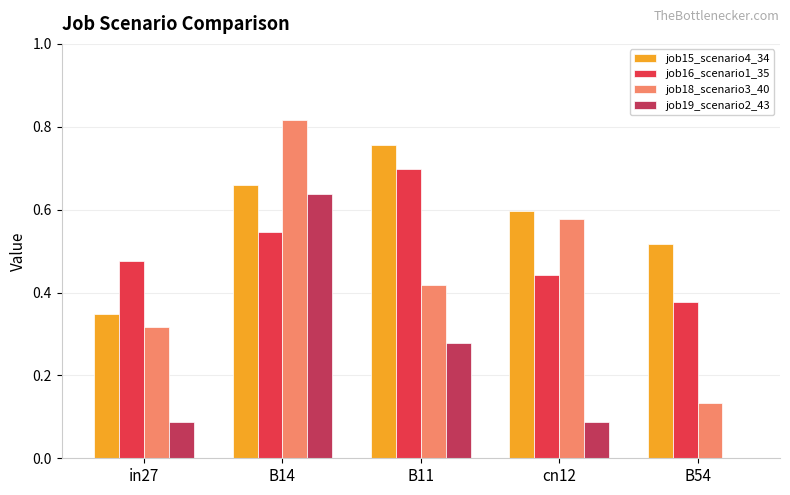

Where is job19_scenario2_43 nearest to the value 0?

B54